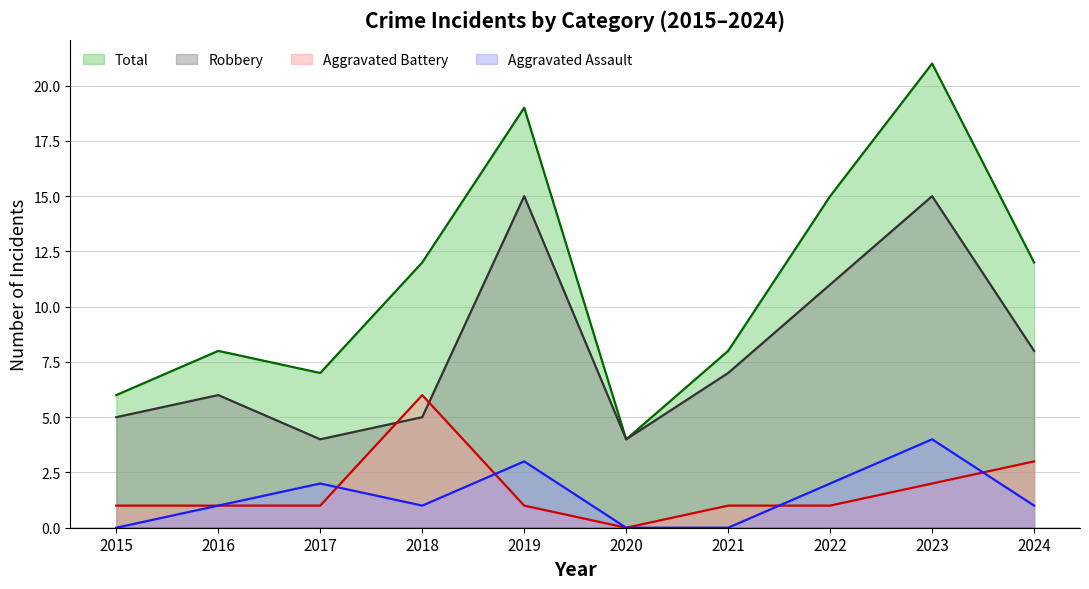

Reading left to right, list all the values displayed in this chart.

Aggravated Assault: 0	1	2	1	3	0	0	2	4	1
Aggravated Battery: 1	1	1	6	1	0	1	1	2	3
Robbery: 5	6	4	5	15	4	7	11	15	8
Total: 6	8	7	12	19	4	8	15	21	12